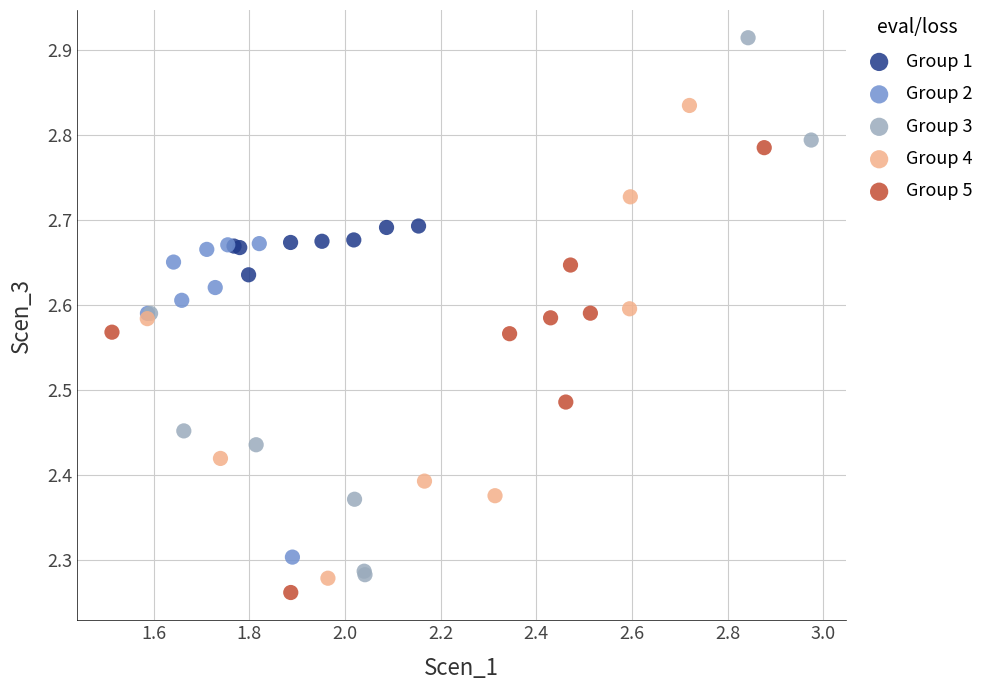

Which series contains the lowest Y value?

Group 5